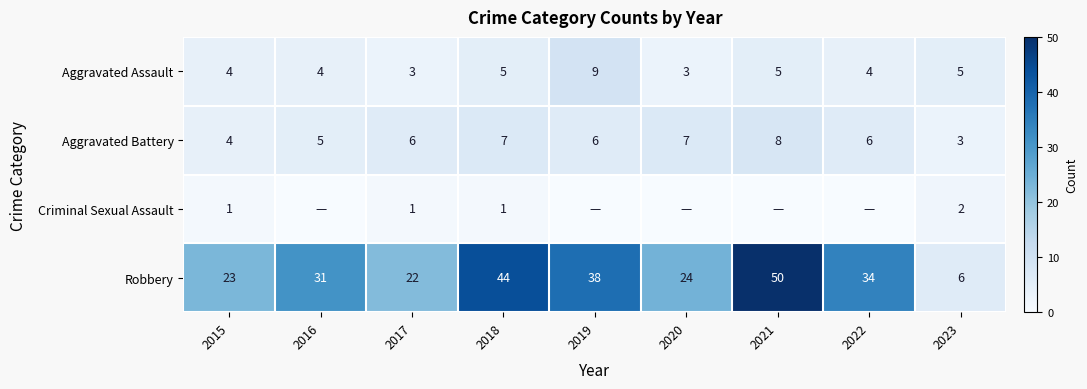

What is the sum of the Robbery values at 2022 and 2019?

72